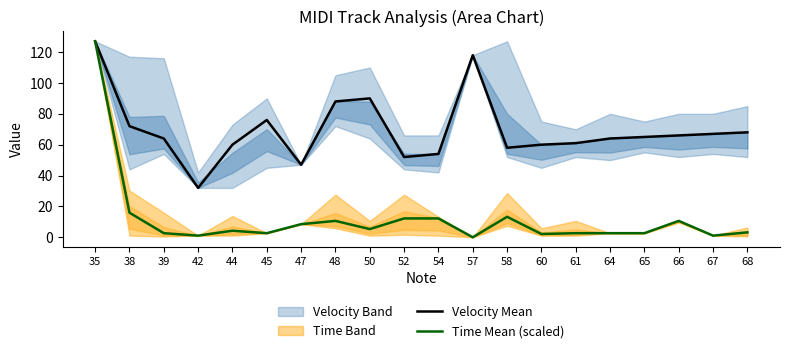

At which category is the sum across all series the highest?

35